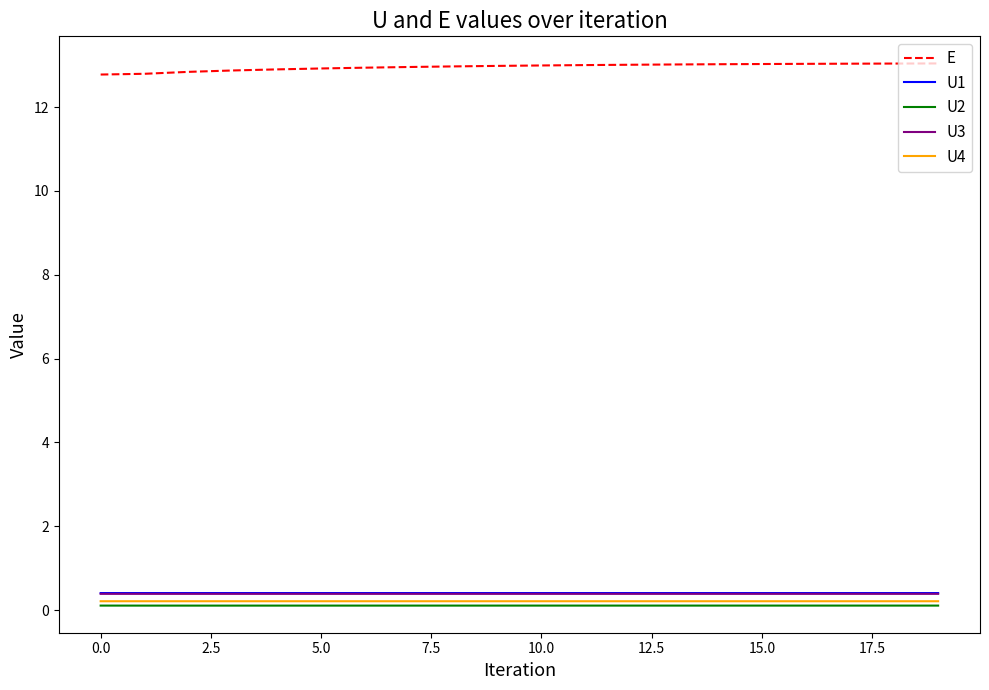

True or false: U2 and U1 cross at least once.

False